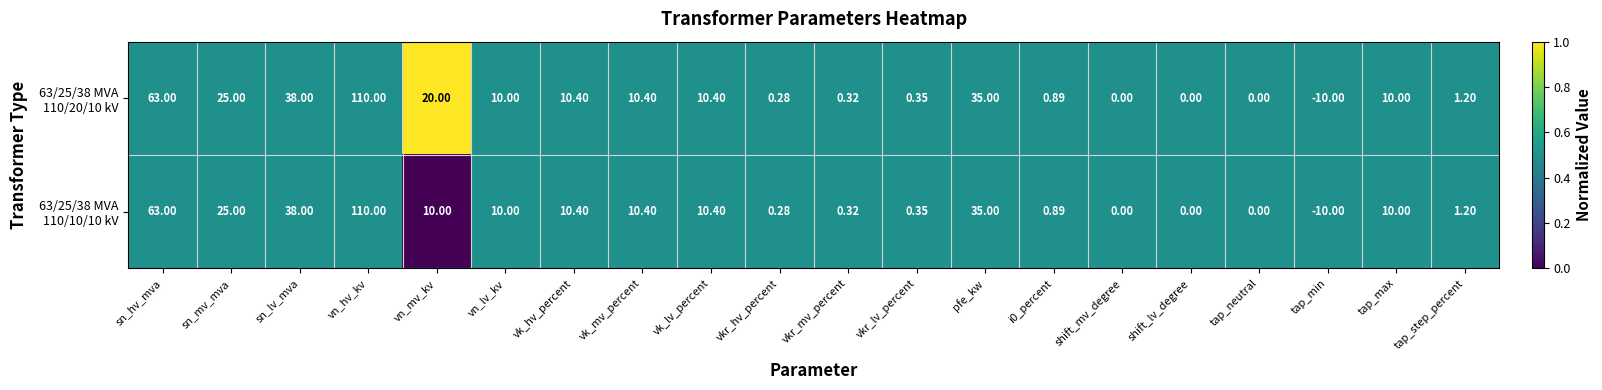

Which label corresponds to the largest value in the chart?

vn_hv_kv